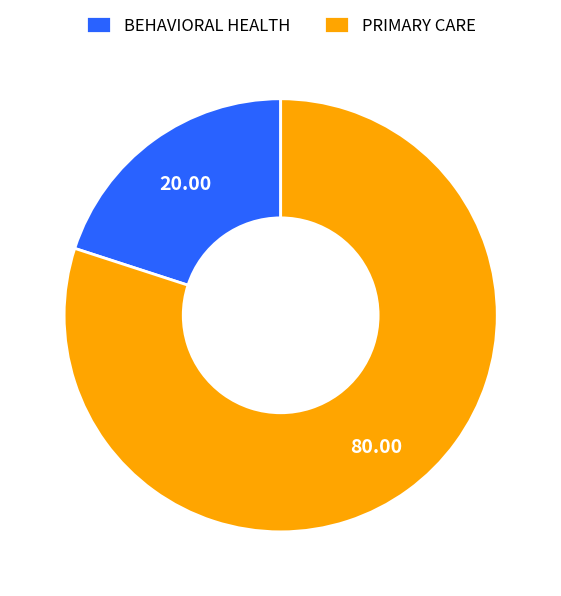

Which category has the smallest portion of the pie?

BEHAVIORAL HEALTH